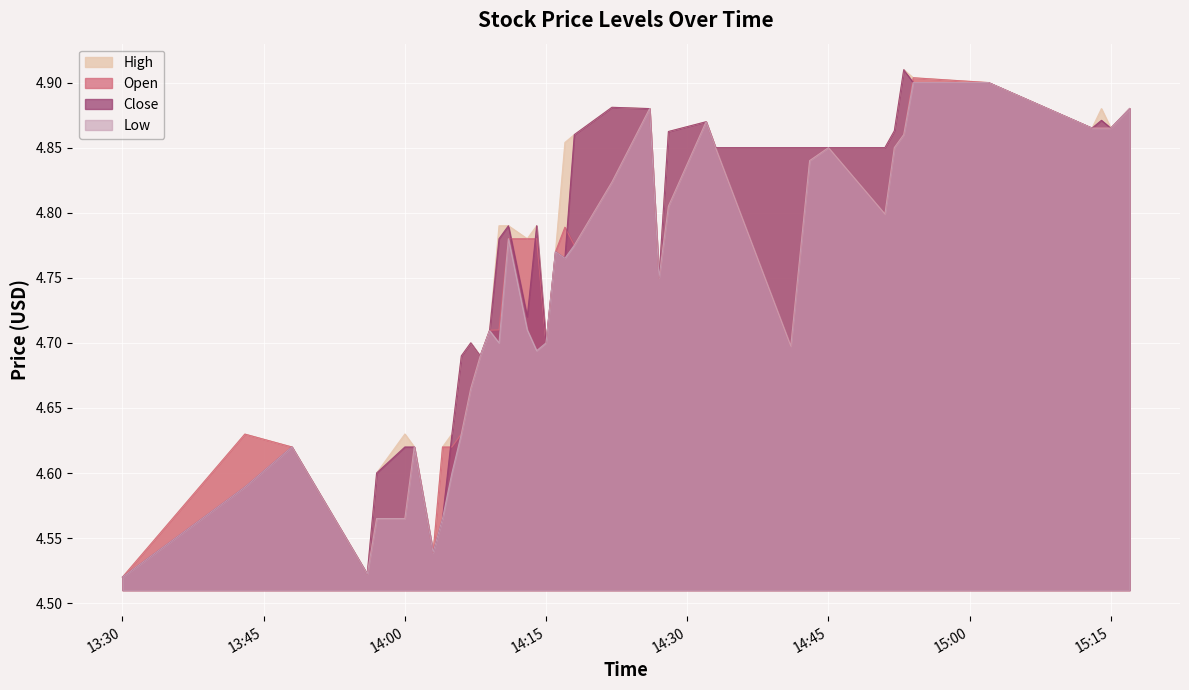

How many interior local valleys does the o series have?

7